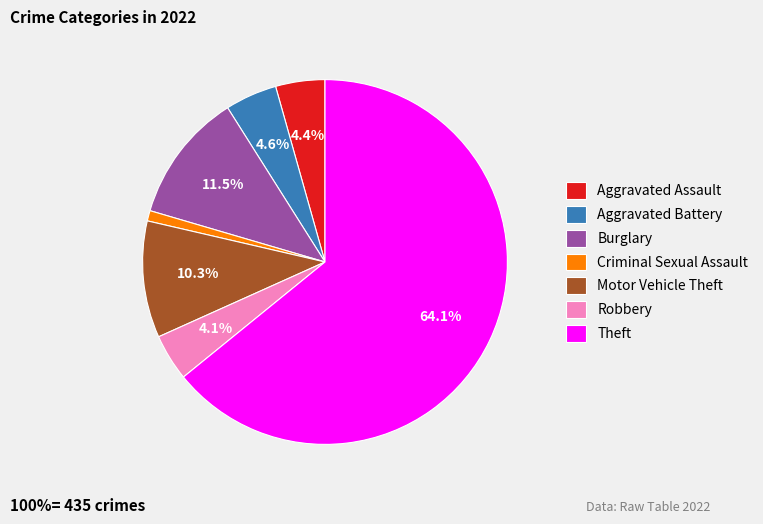

Is it true that Motor Vehicle Theft is 10% of the pie?

True